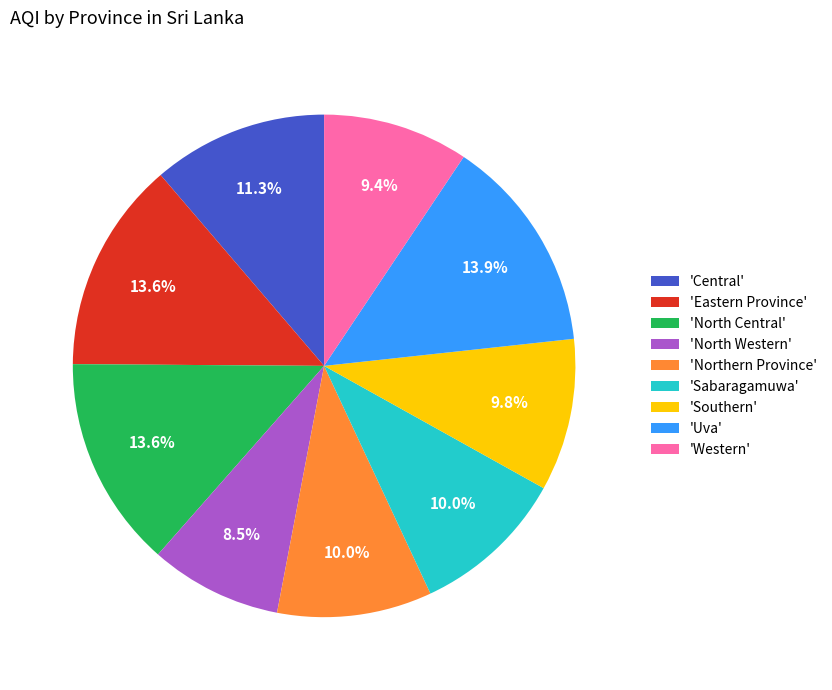

What percentage is NOT represented by 'Western'?

90.6%